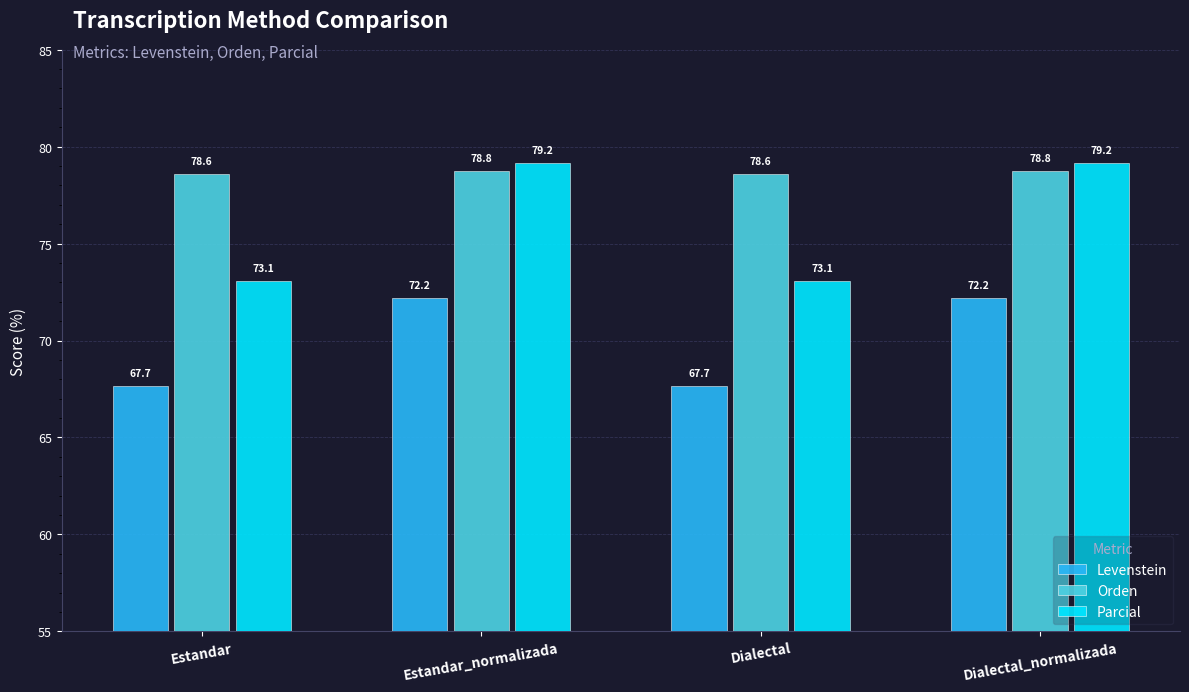

Is it true that Orden equals 78.6 at Dialectal?

True